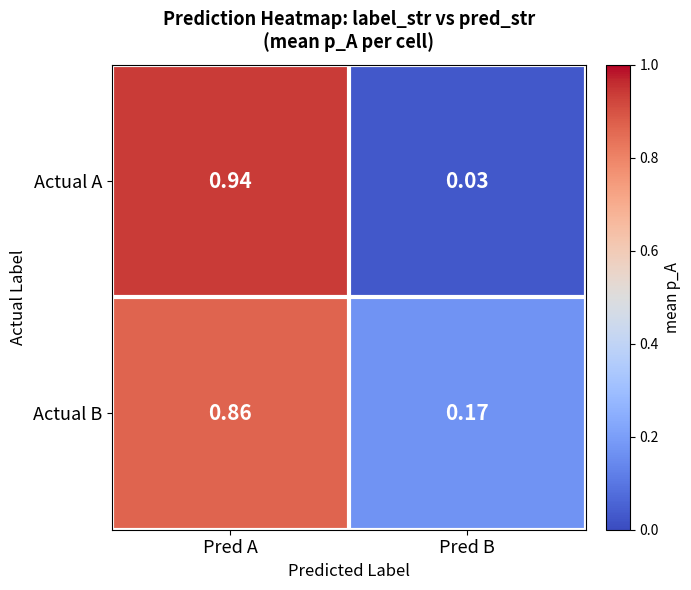

What is the spread (max minus min) of values at Pred B?

0.1